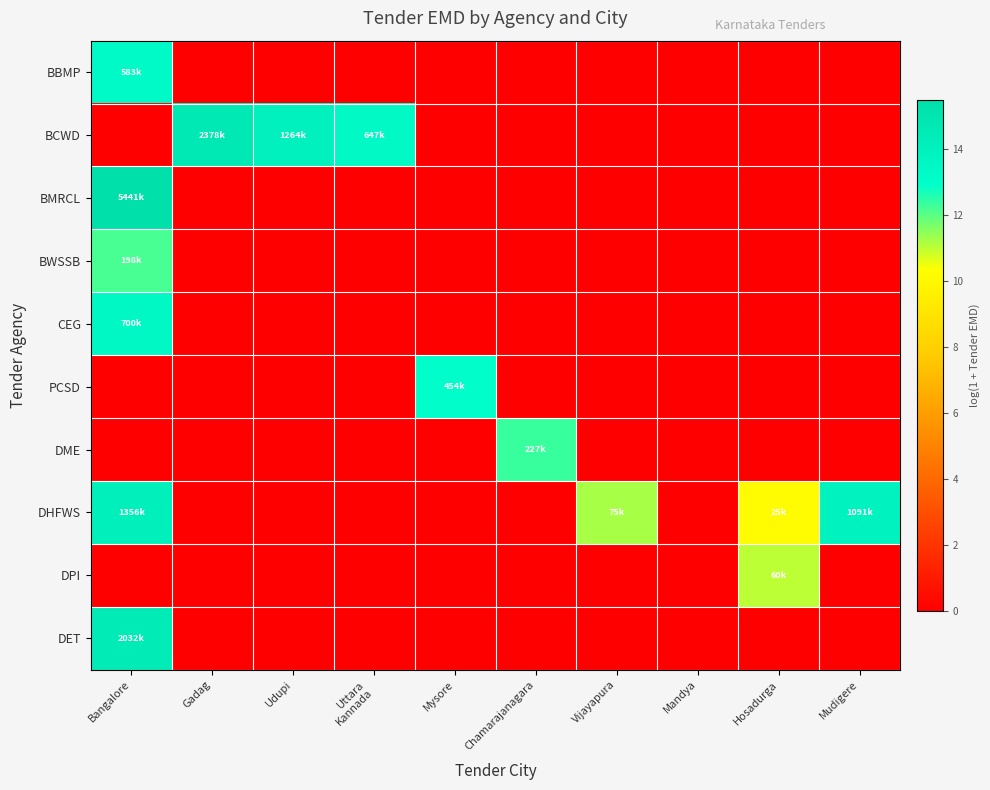

At which category does the chart reach its peak across all series?

Bangalore